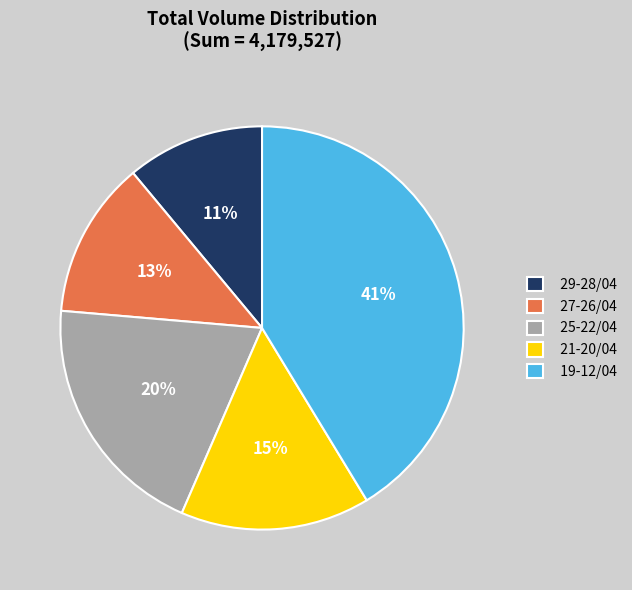

Between 25-22/04 and 29-28/04, which is larger?

25-22/04